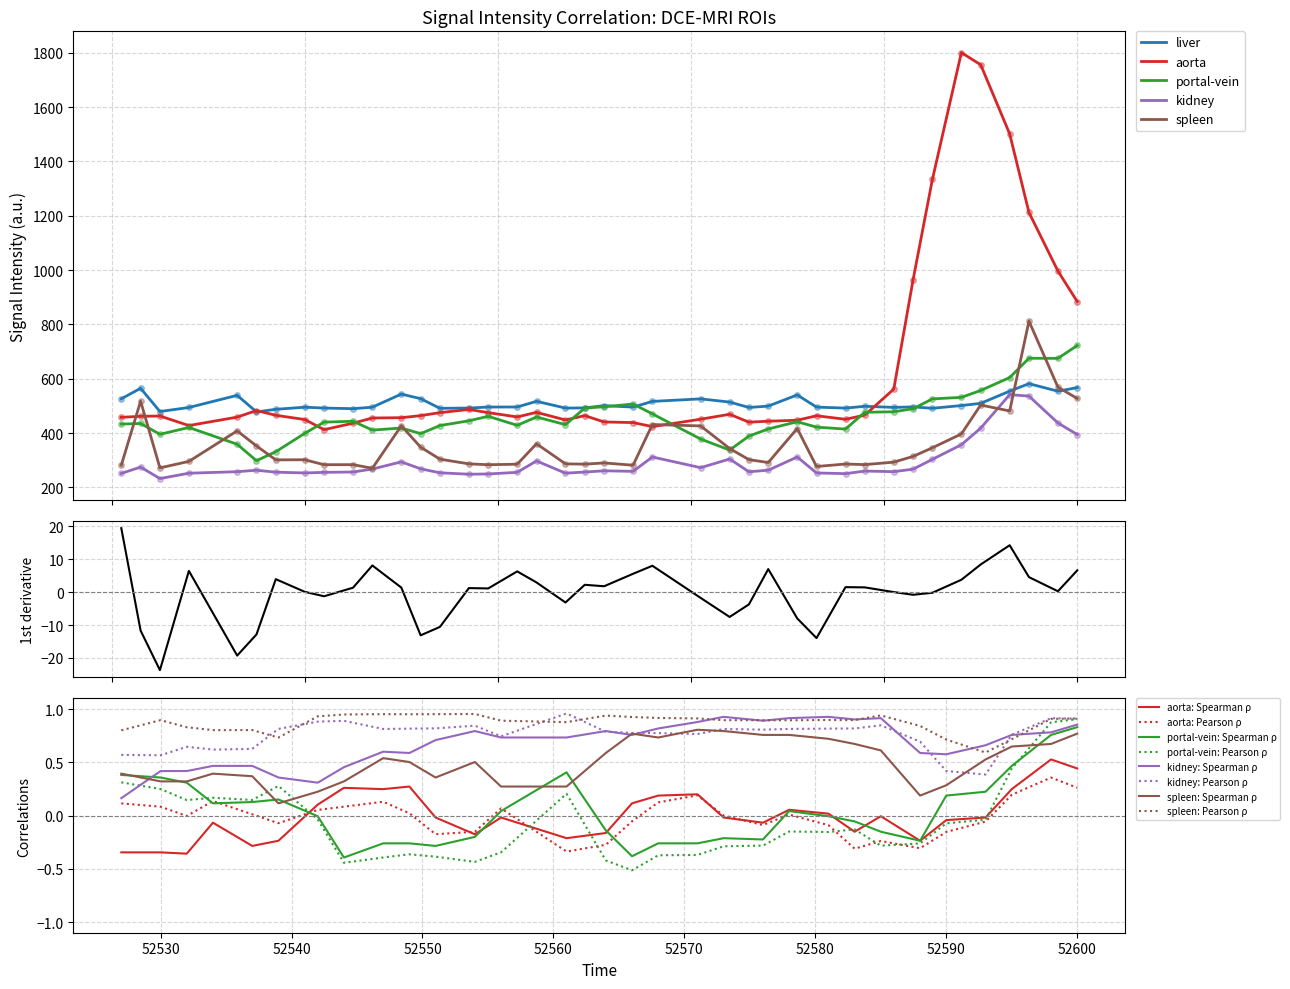

At how many categories does at least one series exceed 396?

40